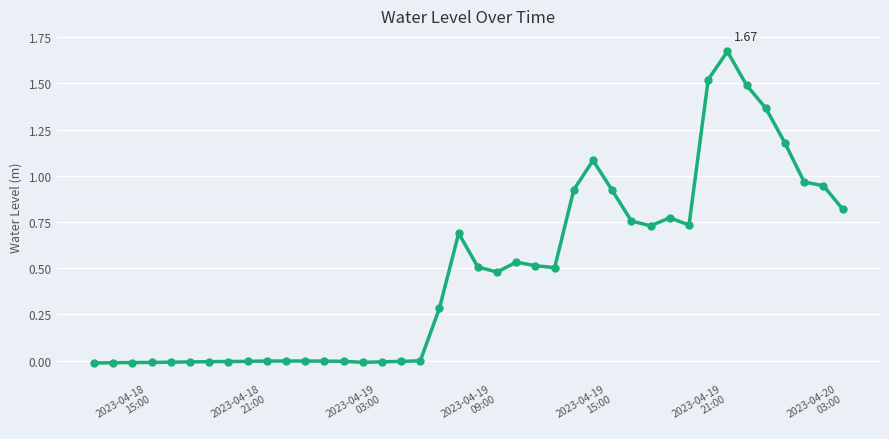

What is the sum of all values?

19.3